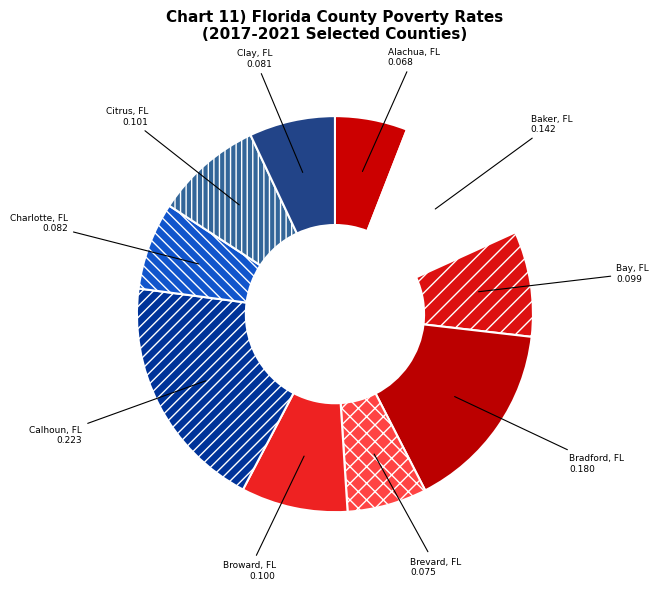

Which slice is the largest?

Calhoun, FL